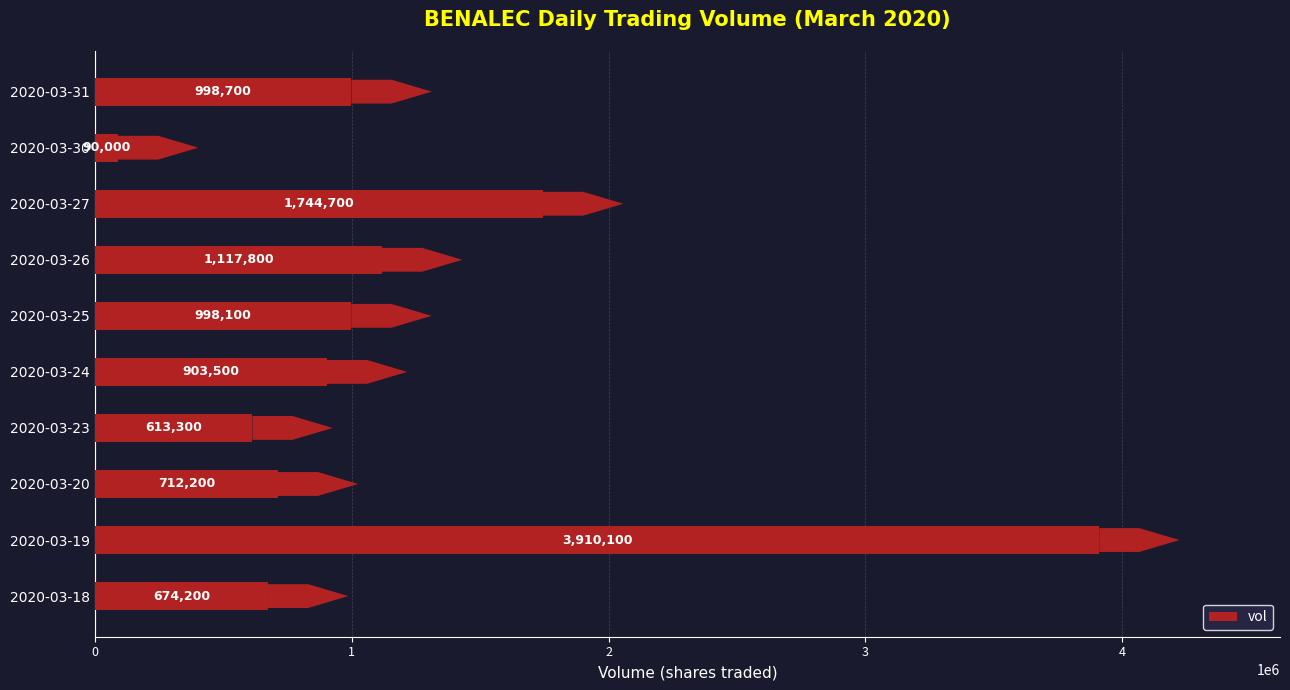

Rank the categories by value from highest to lowest.

2020-03-19, 2020-03-27, 2020-03-26, 2020-03-31, 2020-03-25, 2020-03-24, 2020-03-20, 2020-03-18, 2020-03-23, 2020-03-30